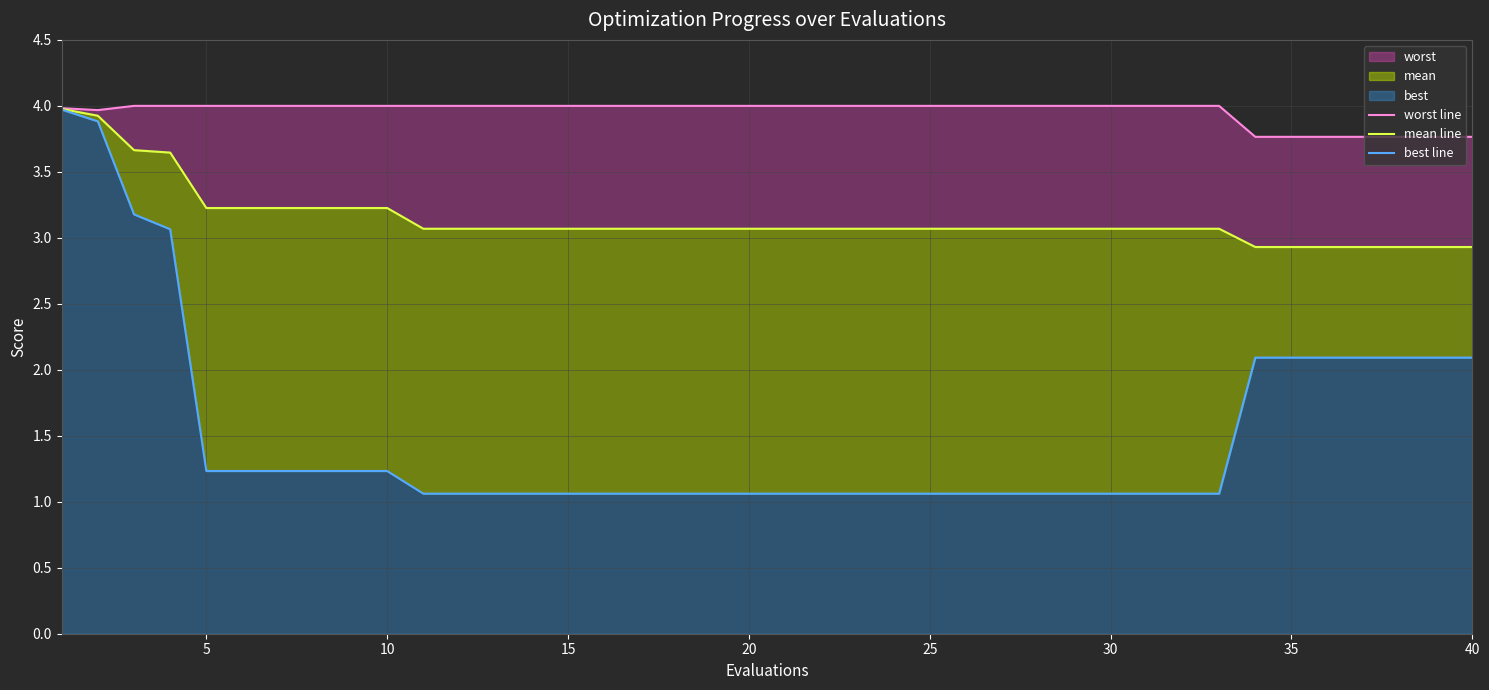

What is the value of the worst_line point at the 1st from the left?

4.0